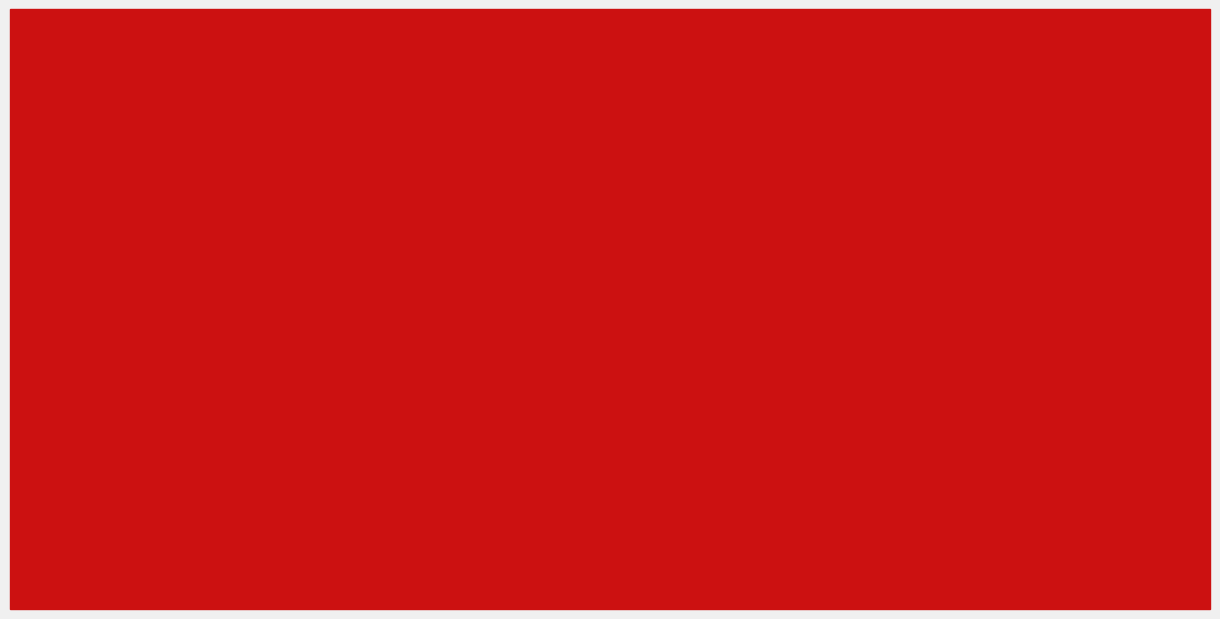

How many series are shown in this chart?

2